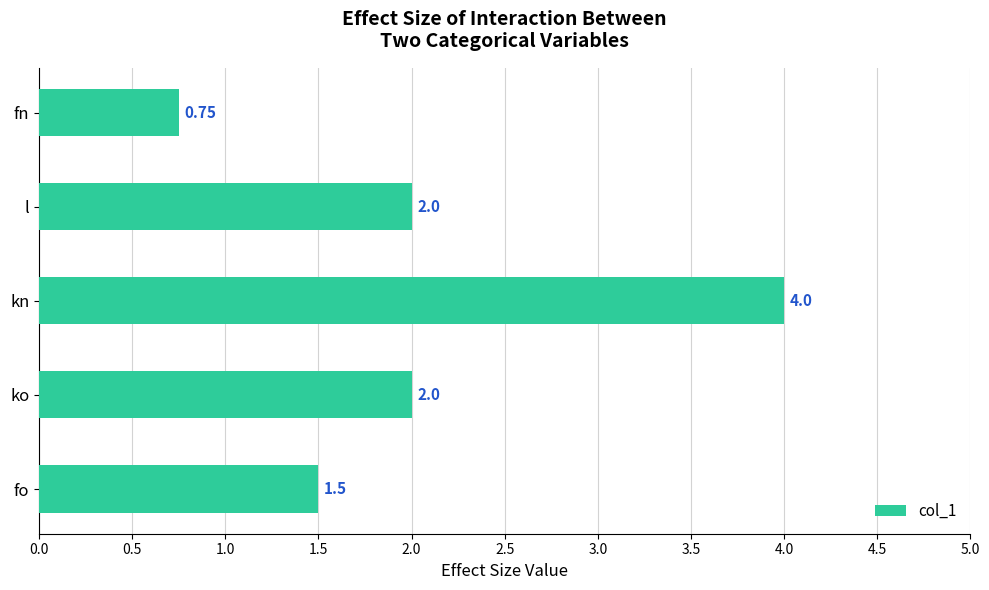

Which label corresponds to the largest value in the chart?

kn